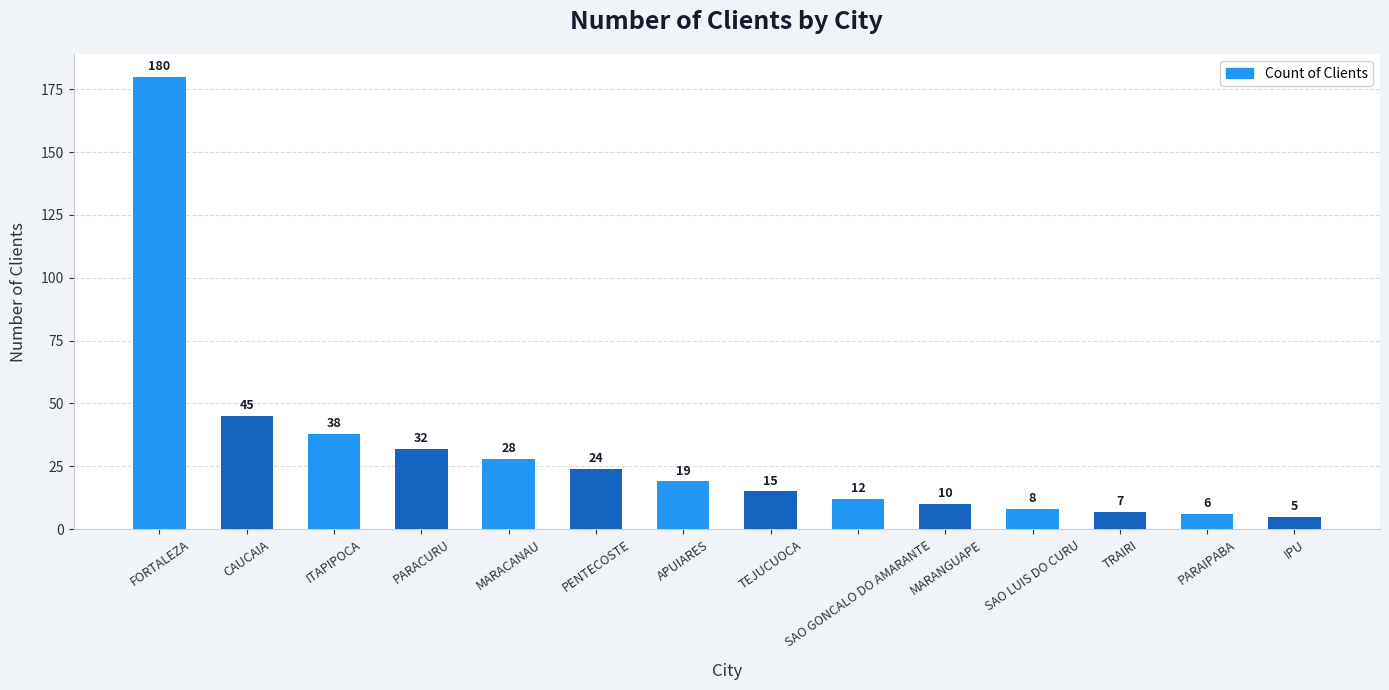

Reading right to left, transcribe all the data shown in this chart.

IPU=5	PARAIPABA=6	TRAIRI=7	SAO LUIS DO CURU=8	MARANGUAPE=10	SAO GONCALO DO AMARANTE=12	TEJUCUOCA=15	APUIARES=19	PENTECOSTE=24	MARACANAU=28	PARACURU=32	ITAPIPOCA=38	CAUCAIA=45	FORTALEZA=180